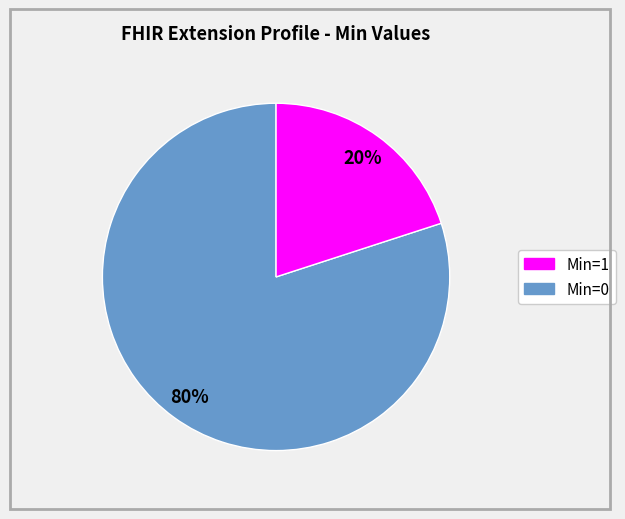

To the nearest percent, what is the average slice percentage?

50%